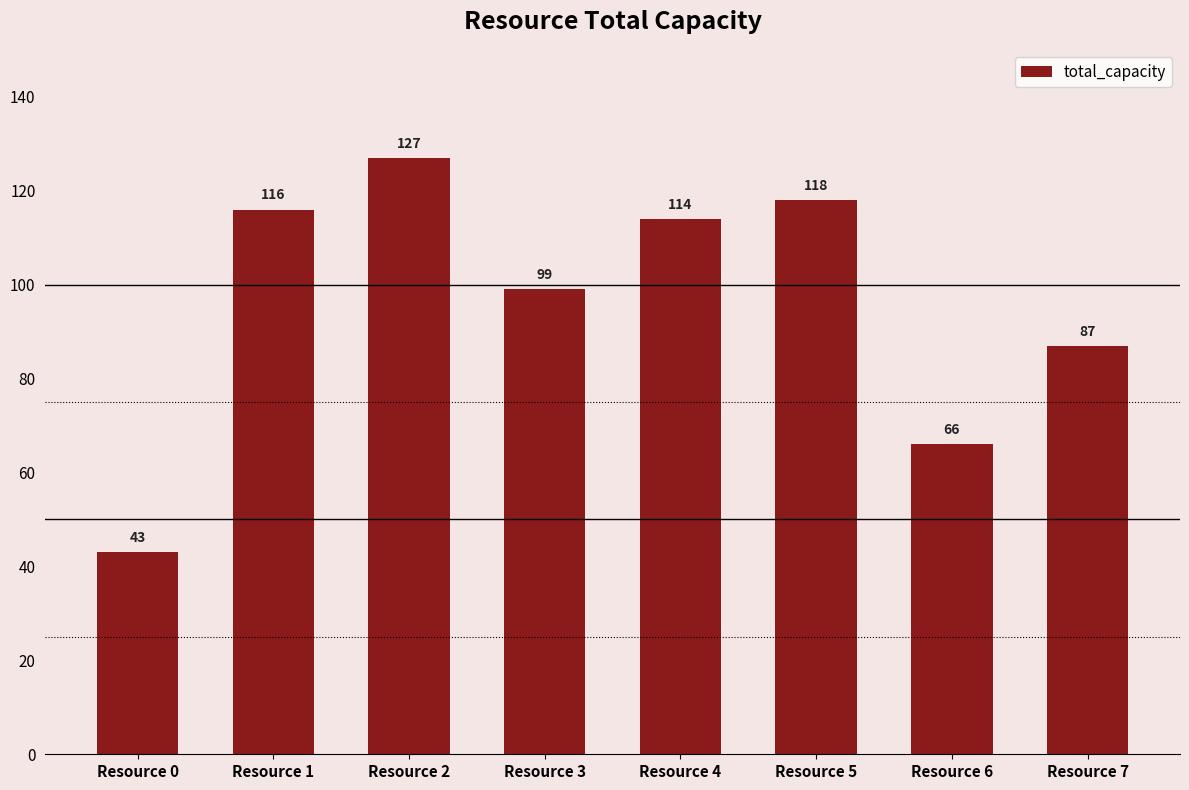

Reading left to right, transcribe all the data shown in this chart.

Resource 0=43	Resource 1=116	Resource 2=127	Resource 3=99	Resource 4=114	Resource 5=118	Resource 6=66	Resource 7=87